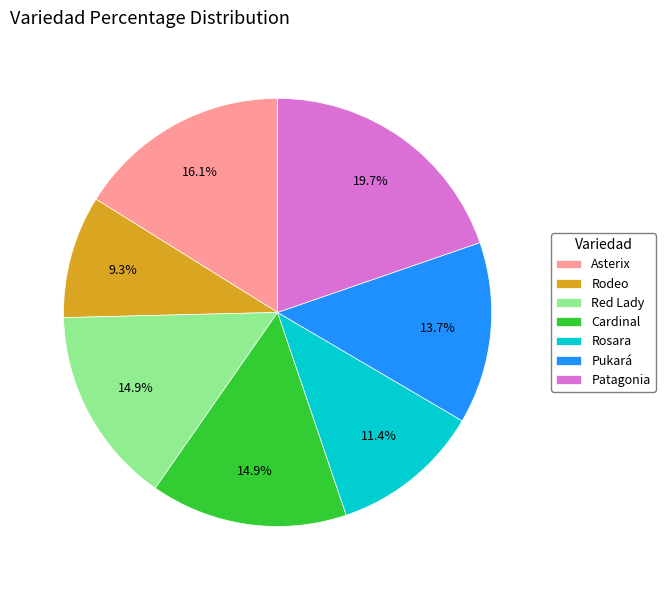

To the nearest percent, what portion does Rodeo represent?

9%